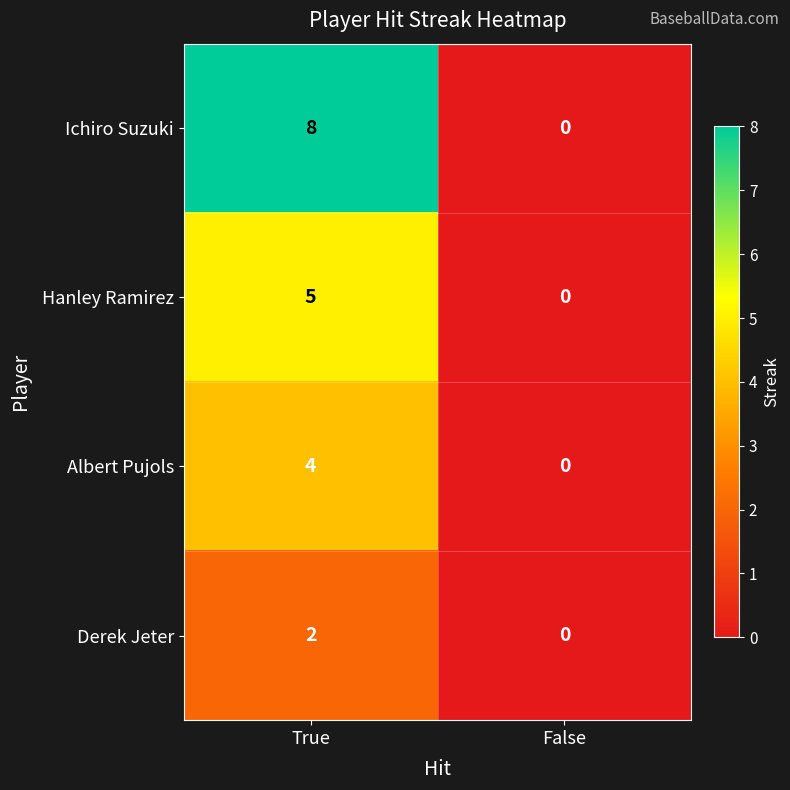

How many distinct data groups are displayed?

4